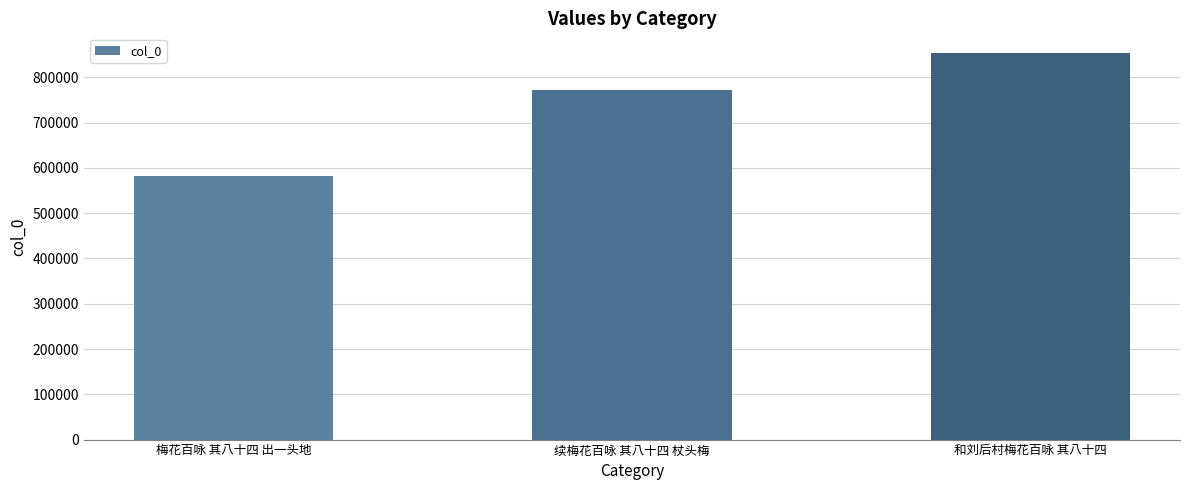

Approximately how many times larger is the value at 梅花百咏 其八十四 出一头地 compared to 续梅花百咏 其八十四 杖头梅?

0.8